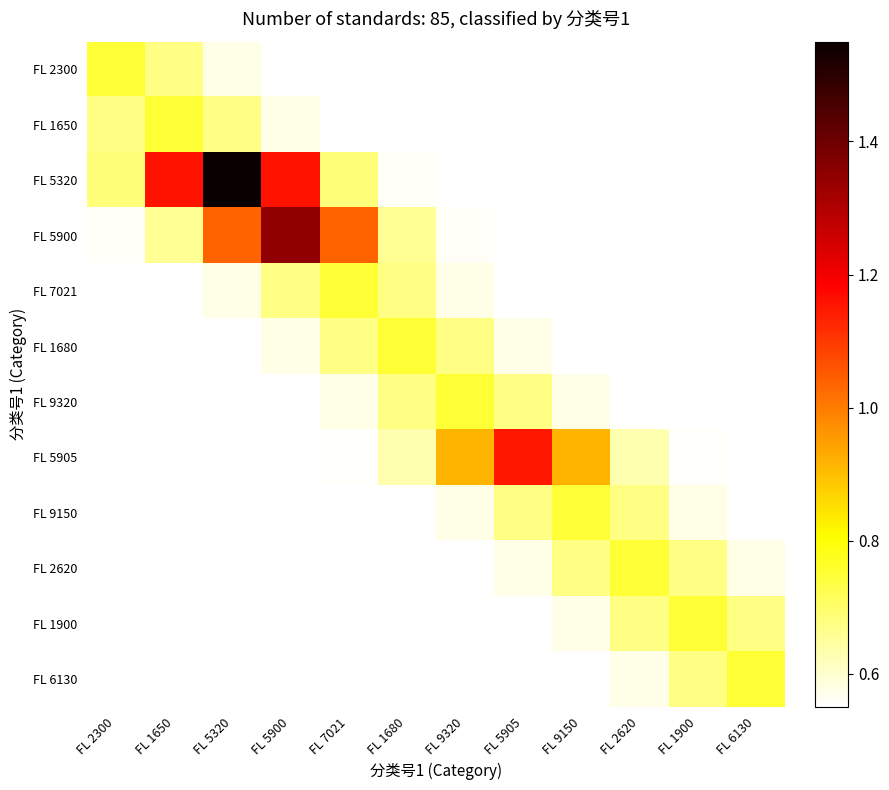

What is the difference between the highest and lowest values at FL 7021?

0.5